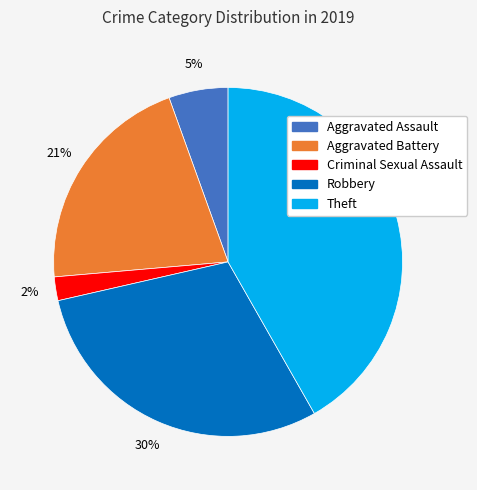

To the nearest percent, what is the average slice percentage?

20%